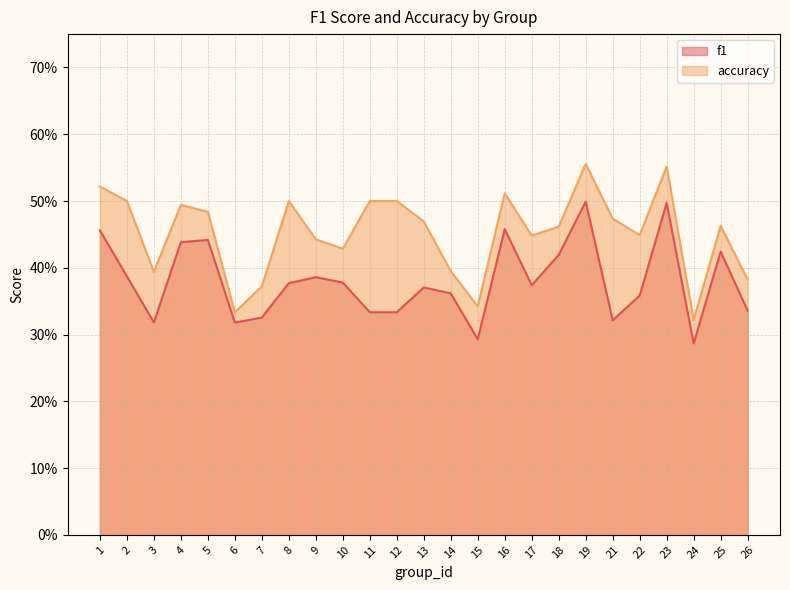

Is the value of f1 at 9 greater than the value of accuracy at 25?

No